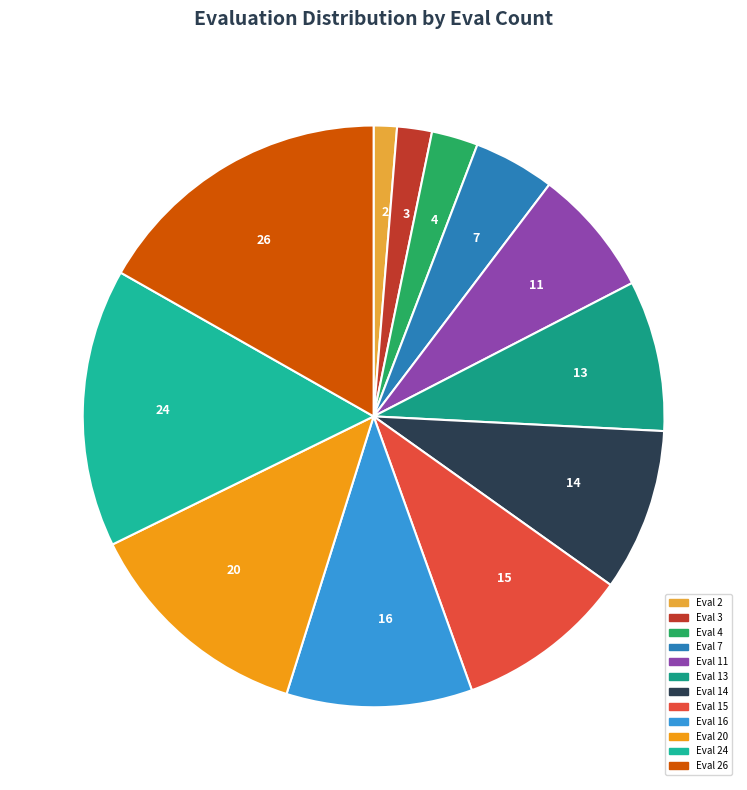

Is it true that 15 is 1% of the pie?

False